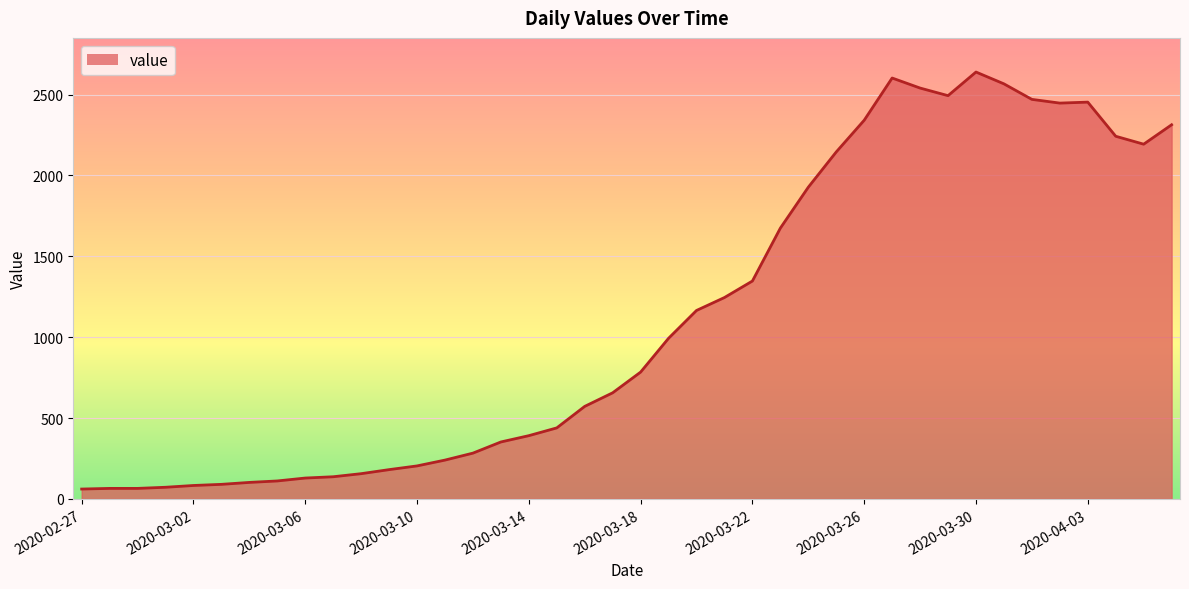

What is the maximum value shown in the chart?

2639